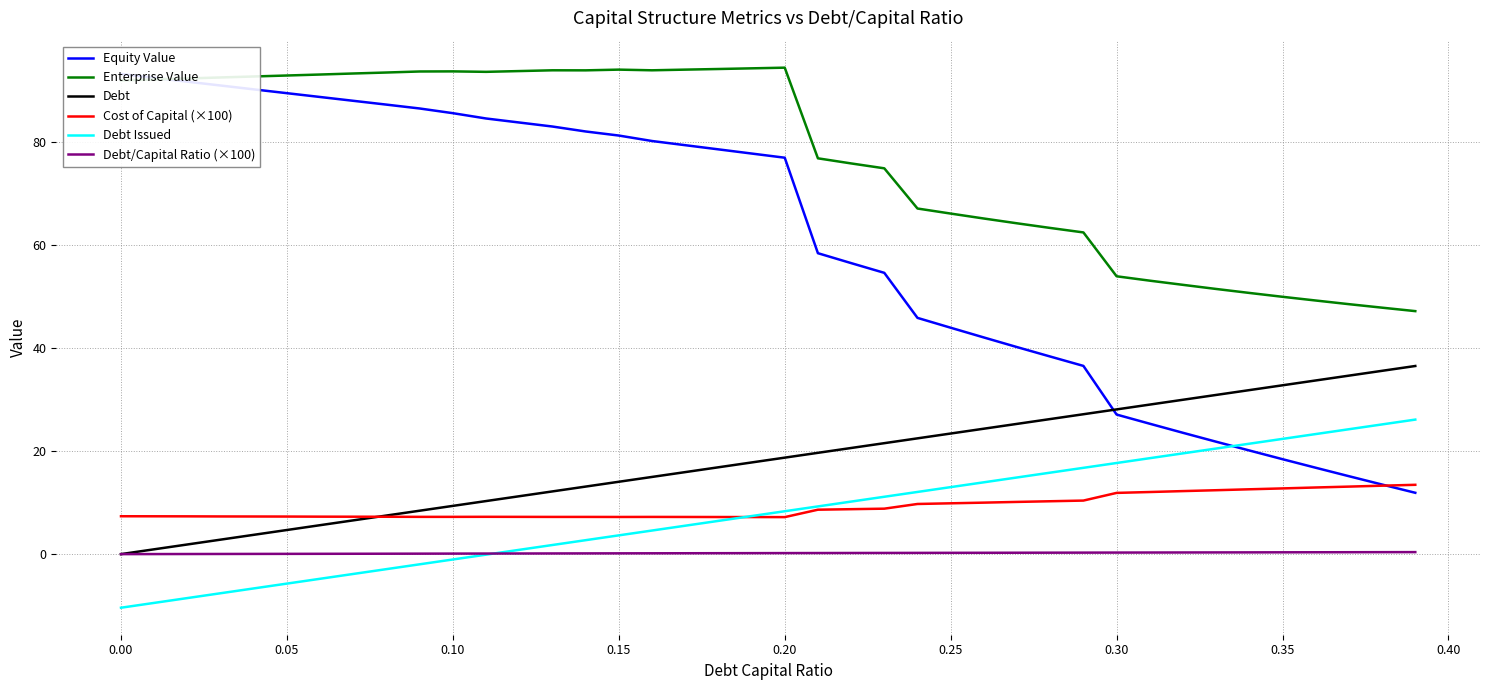

Which series has the largest range (max minus min)?

Equity Value